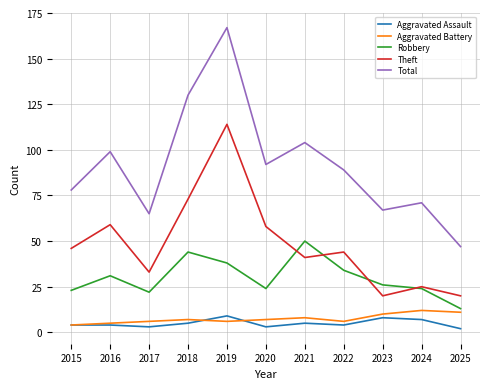

Reading left to right, what are all the values shown in this chart?

Aggravated Assault: 4	4	3	5	9	3	5	4	8	7	2
Aggravated Battery: 4	5	6	7	6	7	8	6	10	12	11
Robbery: 23	31	22	44	38	24	50	34	26	24	13
Theft: 46	59	33	73	114	58	41	44	20	25	20
Total: 78	99	65	130	167	92	104	89	67	71	47